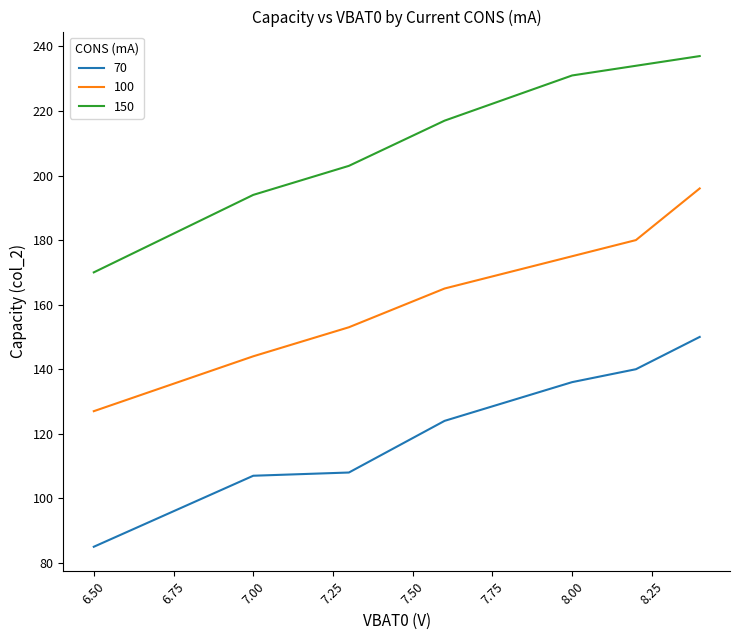

What is the minimum value for 150?

170